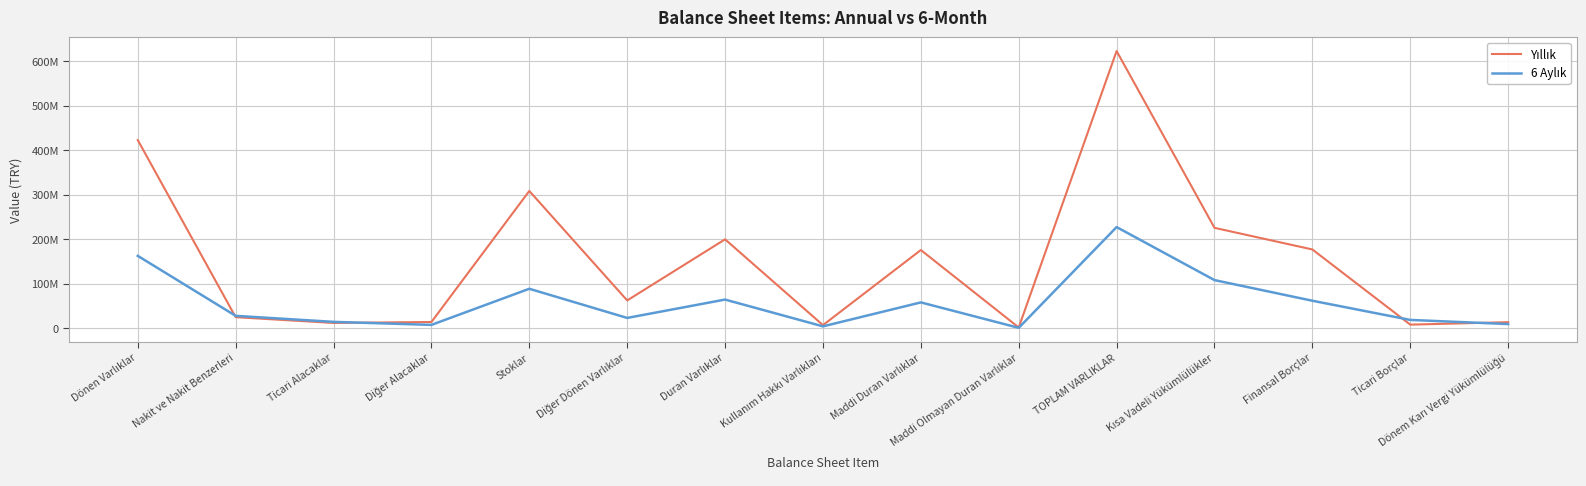

What is the label of the 1st point from the right?

Dönem Karı Vergi Yükümlülüğü